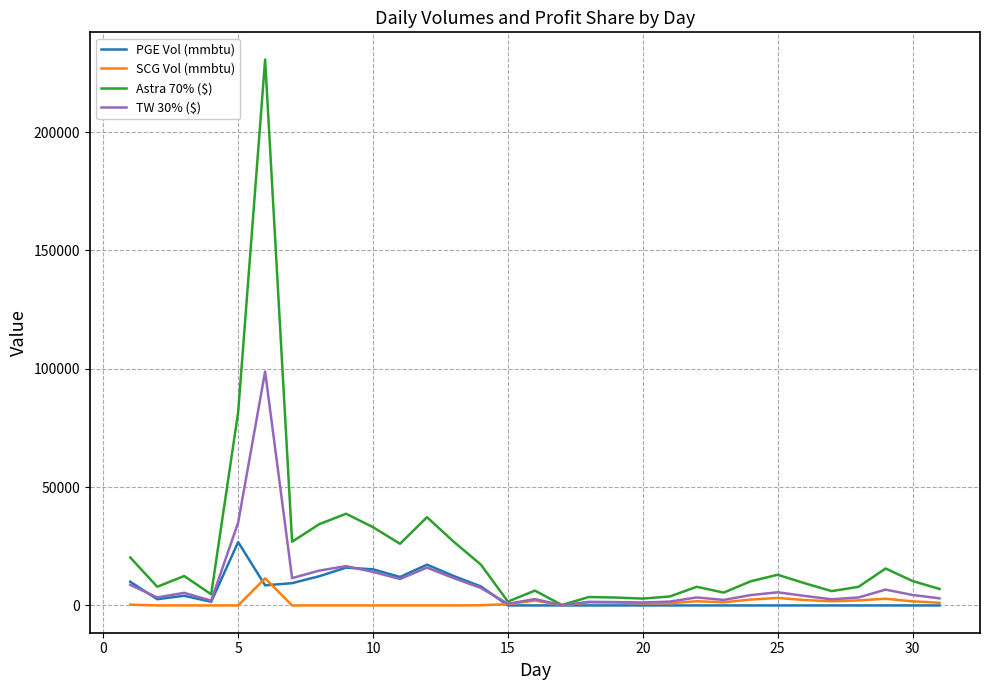

Which series has the widest spread of values?

Astra 70% ($)